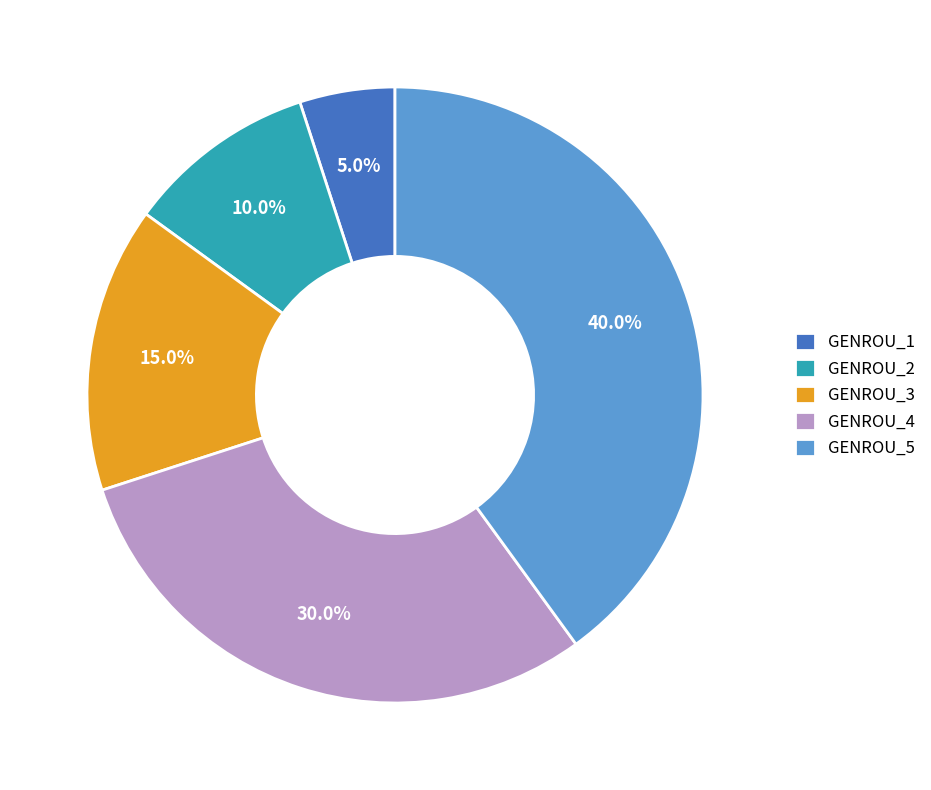

Rank the categories by value from lowest to highest.

GENROU_1, GENROU_2, GENROU_3, GENROU_4, GENROU_5